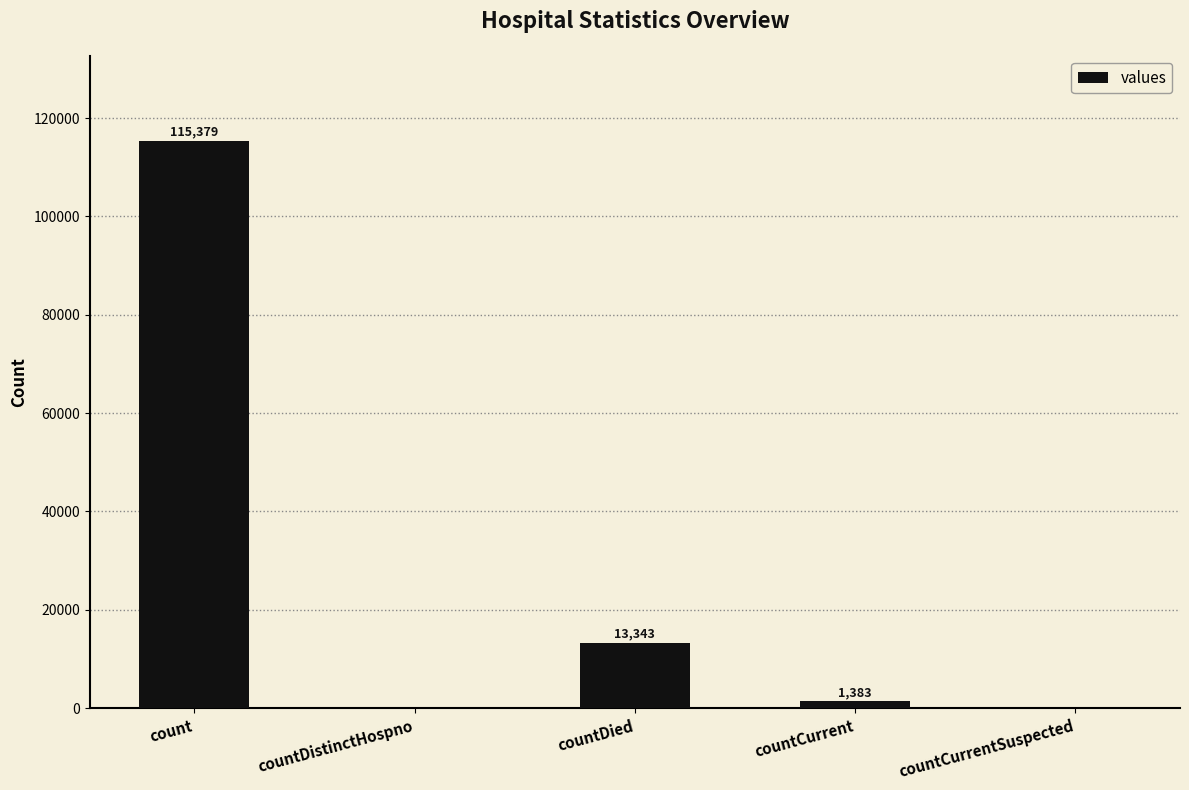

How many positive values are there?

3